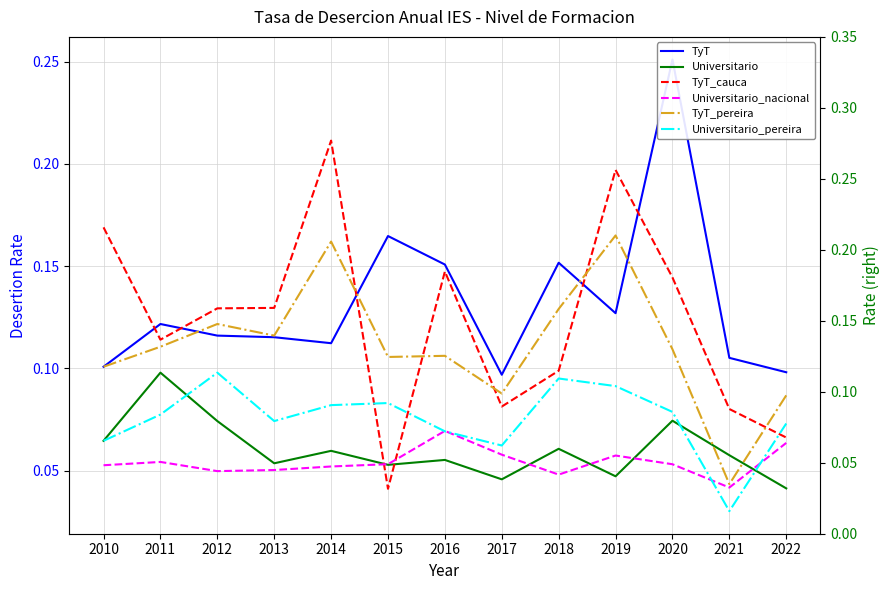

Which series has the largest range (max minus min)?

TyT_cauca